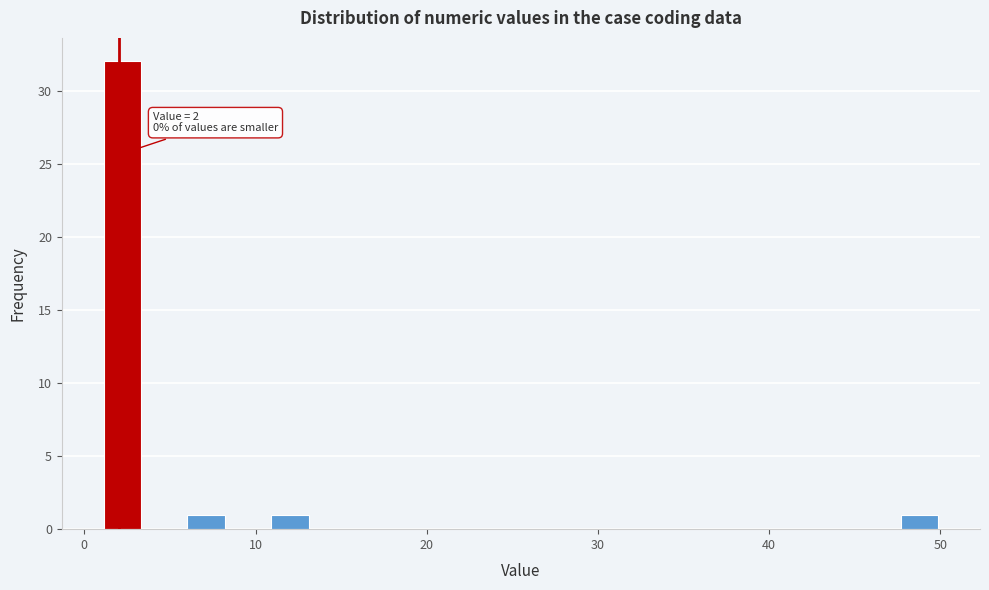

Around what value on the x-axis is the tallest bar? Give the approximate position of its centre, as read against the axis.

2